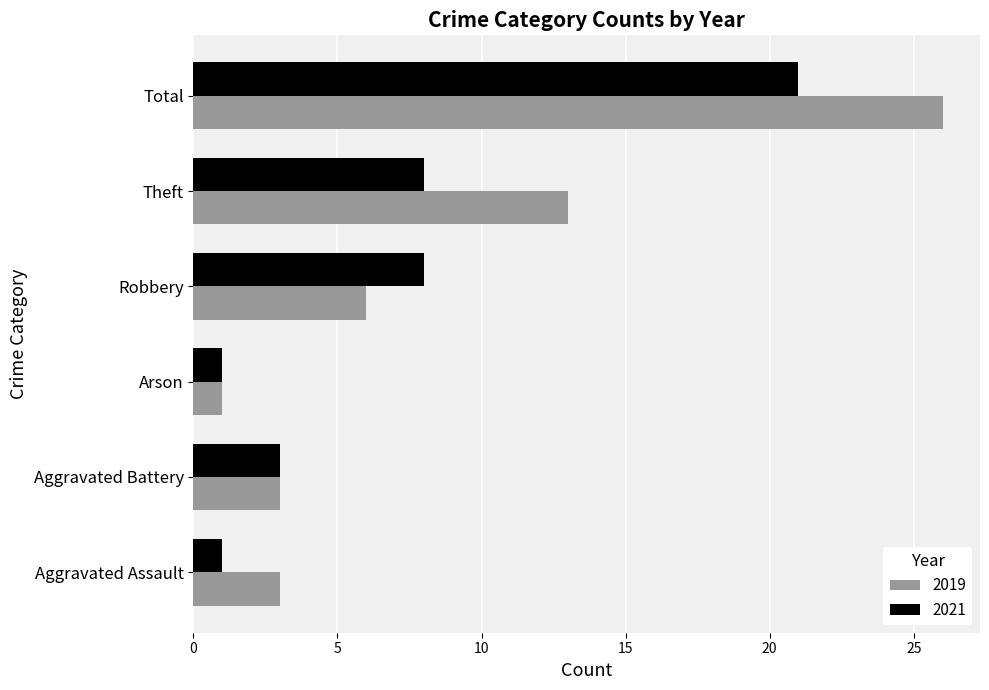

List the series in order of their overall mean, highest first.

2019, 2021